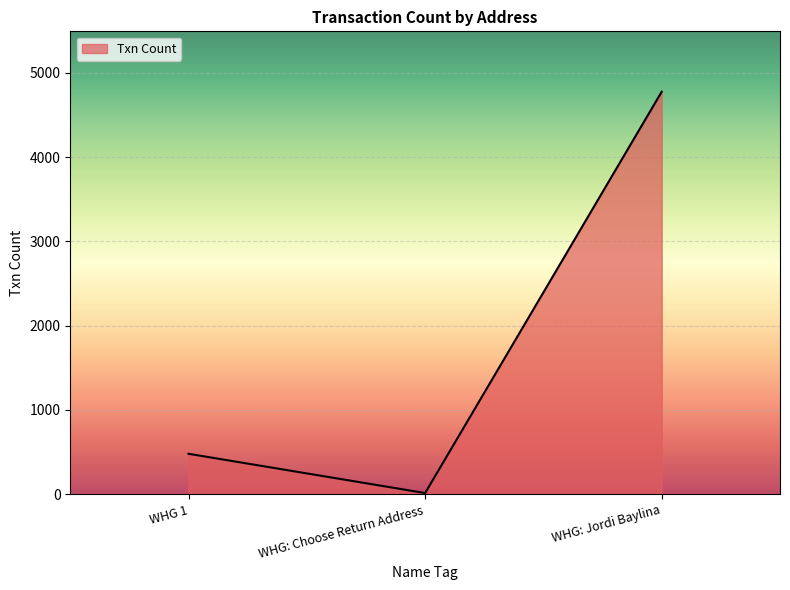

The chart shows a value of 262 at WHG 1. True or false?

False